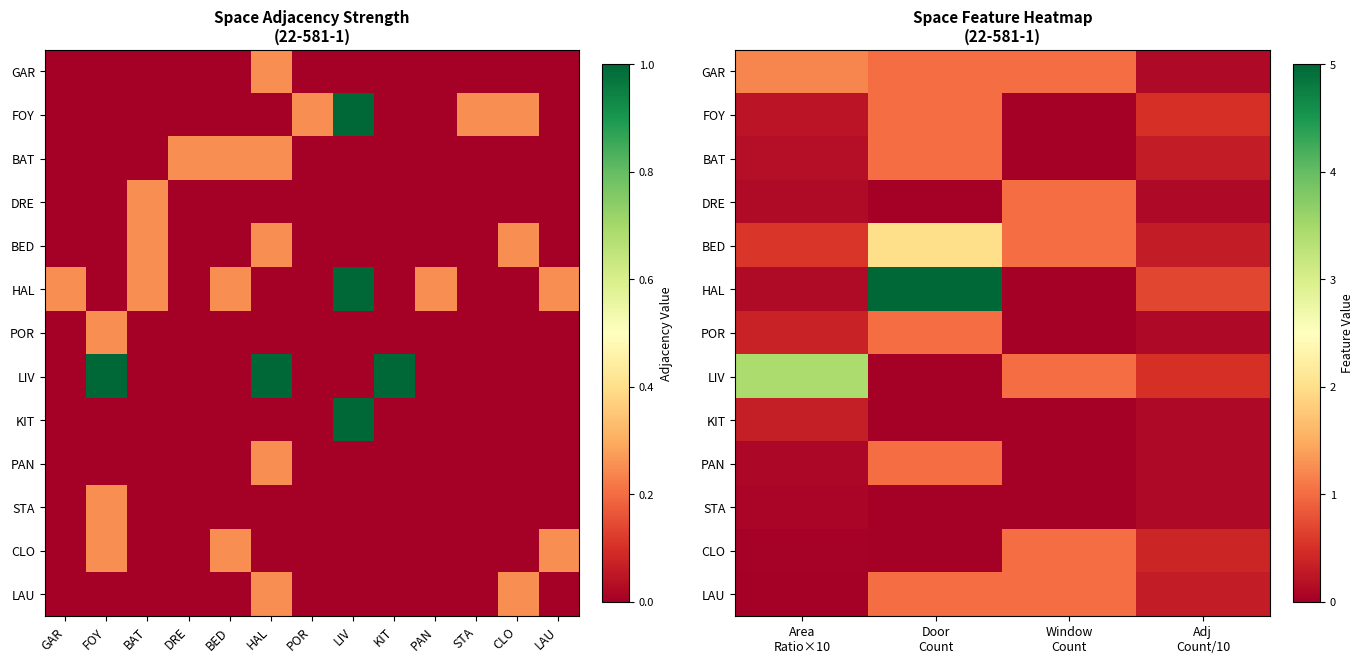

Rank the series by their maximum value, from lowest to highest.

STA, KIT, FOY, BAT, DRE, POR, PAN, CLO, LAU, GAR, BED, LIV, HAL